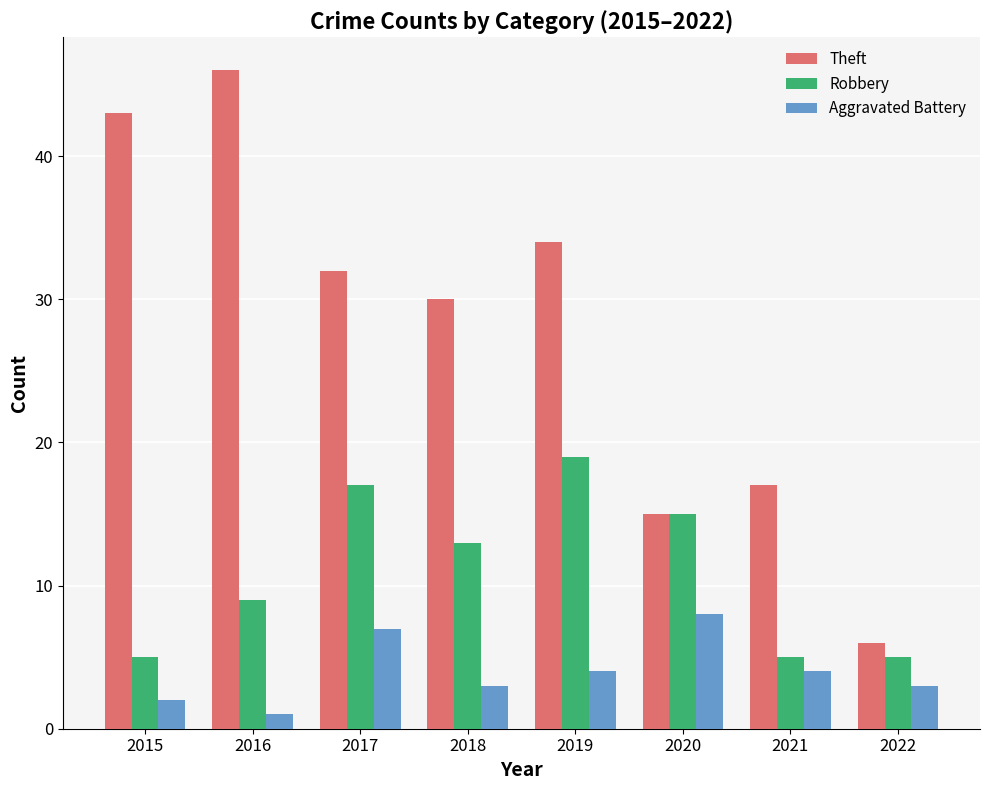

How many groups of bars are there?

8